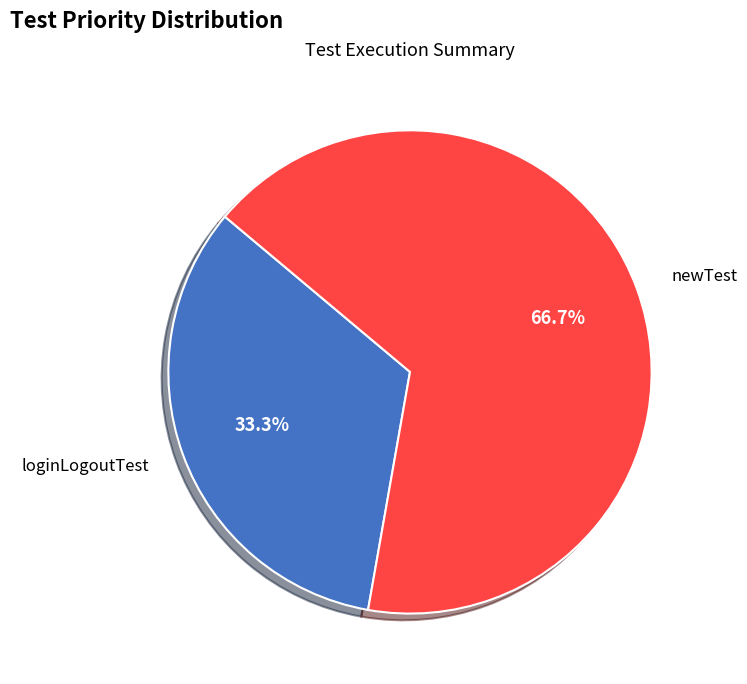

What is the majority slice?

newTest